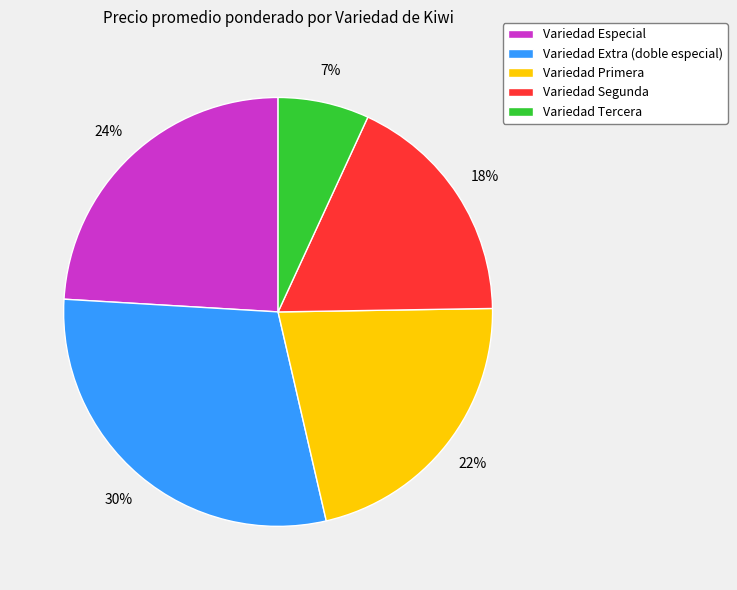

Is it true that Variedad Tercera is 7% of the pie?

True